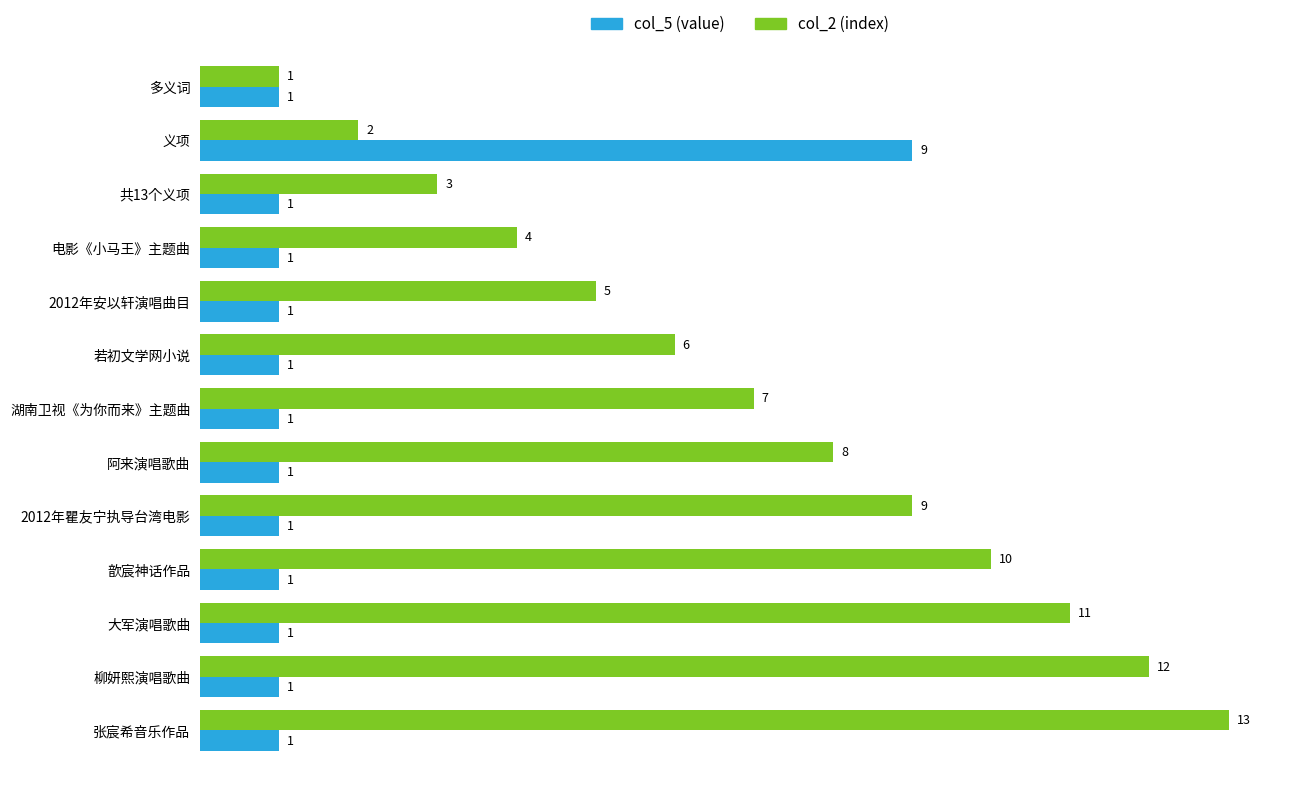

What is the approximate value of col_5 (value) at 义项?

9